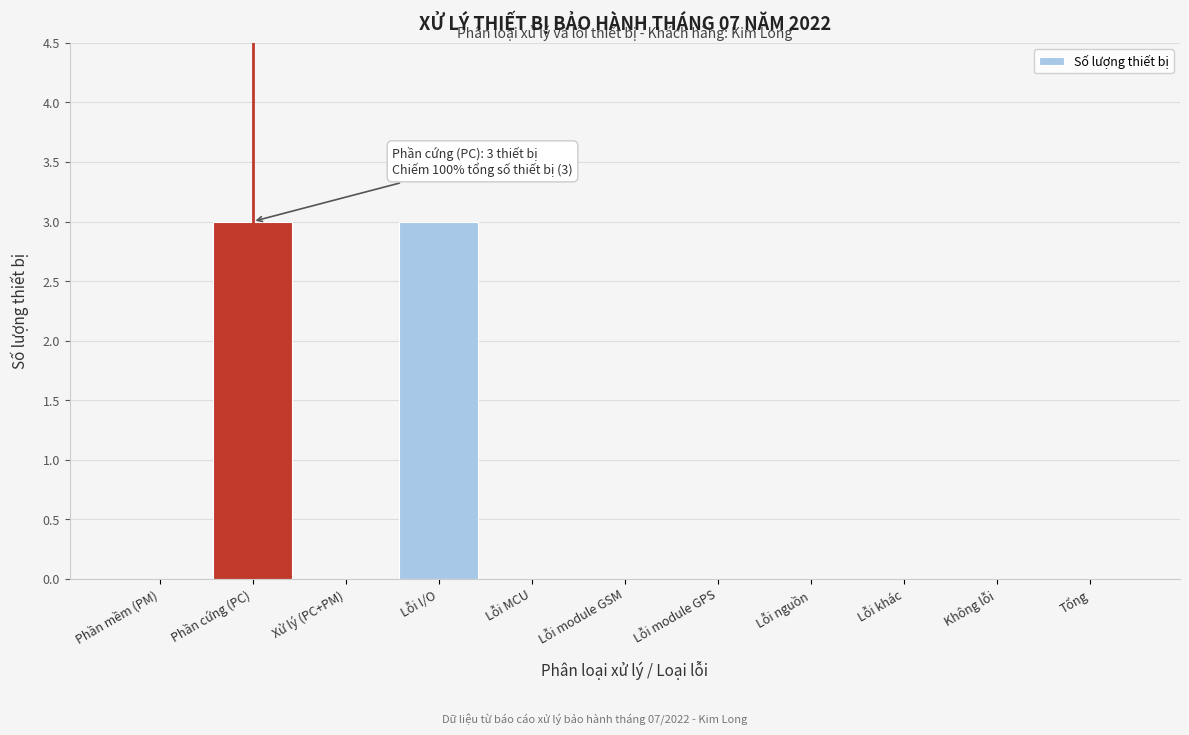

Reading left to right, list all the values displayed in this chart.

Phần mềm (PM)=0	Phần cứng (PC)=3	Xử lý (PC+PM)=0	Lỗi I/O=3	Lỗi MCU=0	Lỗi module GSM=0	Lỗi module GPS=0	Lỗi nguồn=0	Lỗi khác=0	Không lỗi=0	Tổng=0